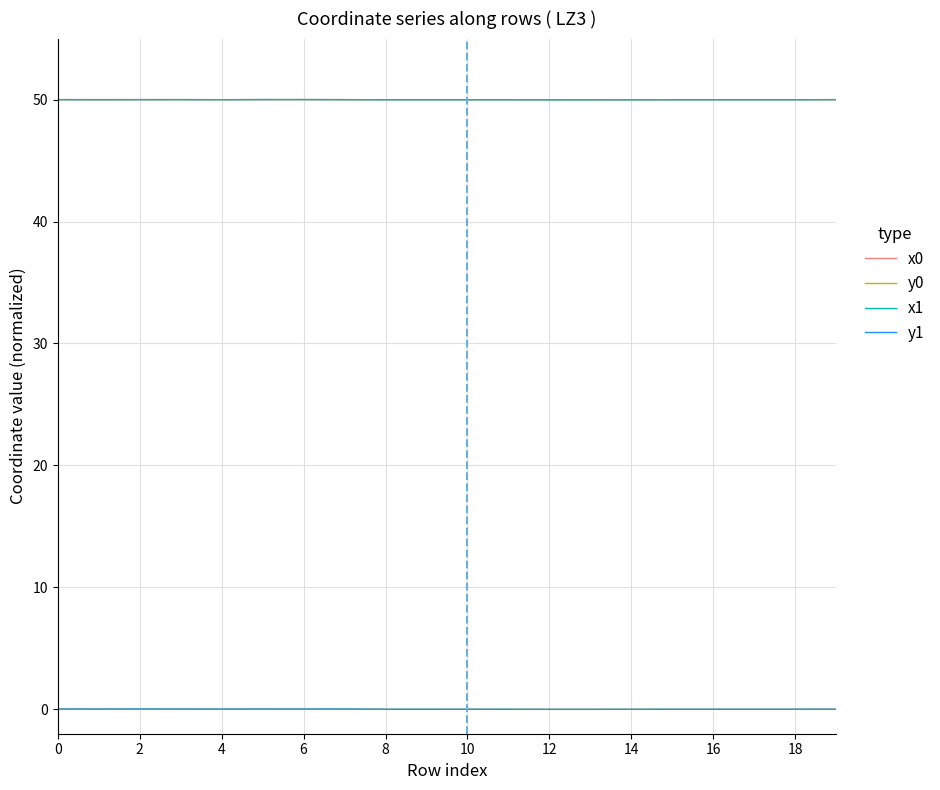

What is the greatest value displayed?

50.0